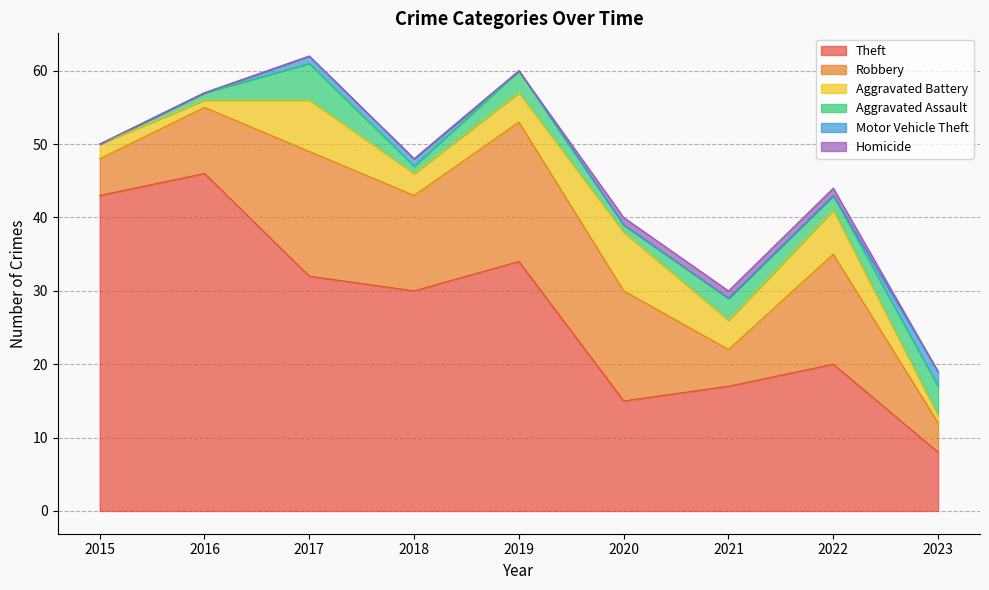

What is the sum of all Motor Vehicle Theft values?

4